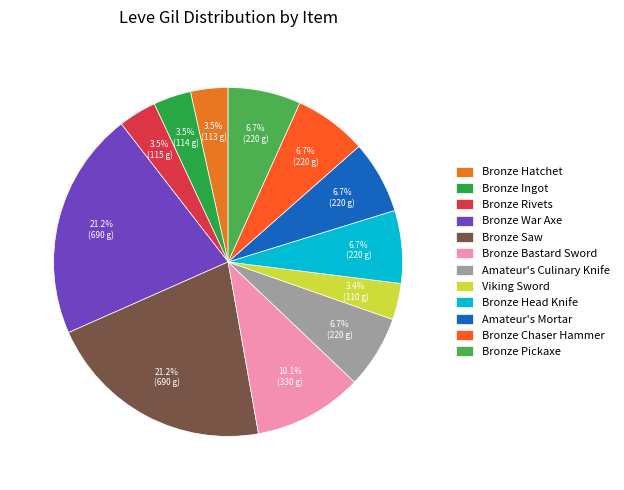

Is there a majority slice in this chart?

No